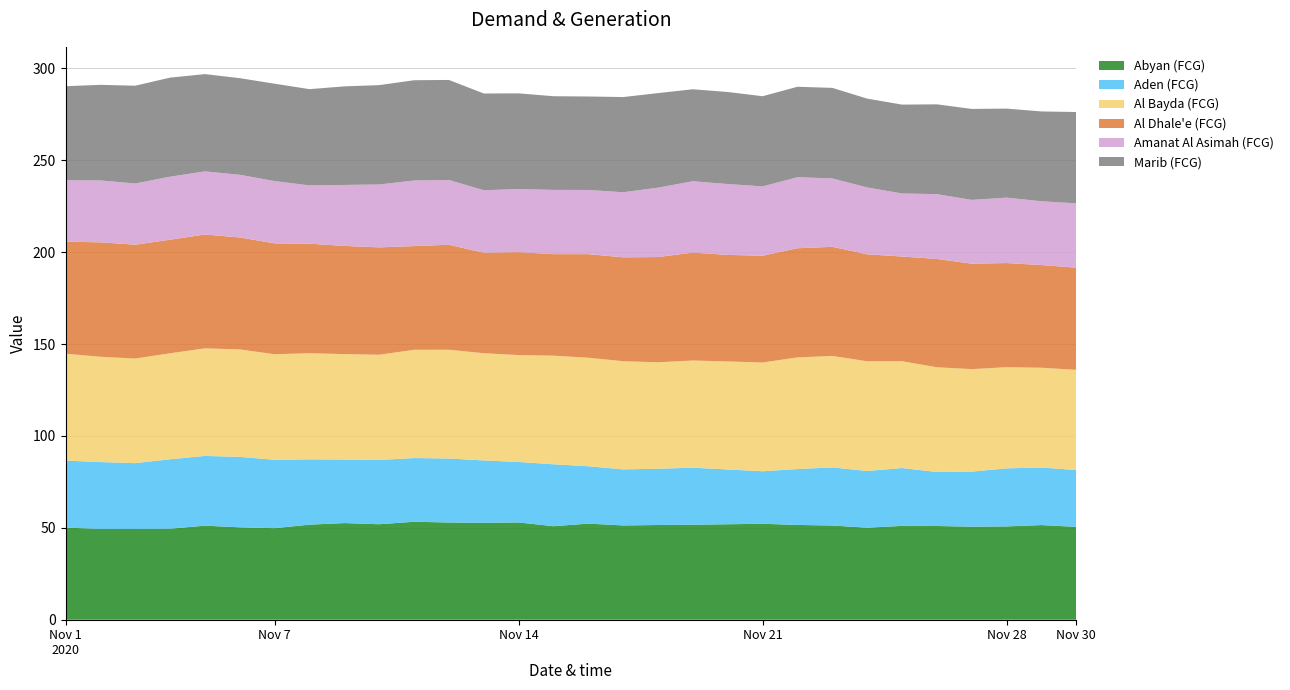

Reading right to left, what are all the values shown in this chart?

Abyan (FCG): 50.5	51.5	50.8	50.6	51.0	51.1	50.1	51.3	51.6	52.2	51.9	51.7	51.5	51.3	52.3	50.9	52.9	52.7	52.9	53.3	52.0	52.6	51.7	49.8	50.3	51.2	49.5	49.4	49.4	50.1
Aden (FCG): 30.9	31.3	31.6	29.9	29.4	31.5	30.8	31.6	30.4	28.6	29.8	31.0	30.6	30.5	31.2	33.7	32.9	33.9	34.8	34.6	35.0	34.6	35.5	37.2	38.3	37.9	37.8	35.8	36.4	36.5
Al Bayda (FCG): 54.6	54.3	55.0	55.8	57.0	58.1	59.7	60.6	60.7	59.1	58.8	58.3	57.9	58.8	59.0	59.1	58.1	58.3	59.2	58.9	57.2	57.4	57.7	57.4	58.5	58.5	57.7	56.9	57.3	58.1
Al Dhale'e (FCG): 55.6	55.9	56.6	57.4	58.9	56.9	58.2	59.4	59.4	58.1	58.0	58.7	57.3	56.5	56.3	55.2	56.0	54.7	57.1	56.4	58.4	58.9	59.6	60.3	60.9	61.9	61.8	61.9	62.3	60.9
Amanat Al Asimah (FCG): 35.0	34.7	35.6	34.7	35.3	34.3	36.4	37.2	38.6	37.7	38.6	38.8	37.8	35.4	34.9	34.9	34.3	34.0	35.3	35.7	34.2	33.2	31.7	33.9	34.1	34.3	34.3	33.3	33.7	33.4
Marib (FCG): 49.7	48.9	48.4	49.5	48.8	48.4	48.3	49.3	49.2	49.1	50.1	50.0	51.4	51.8	50.8	51.0	52.0	52.6	54.4	54.5	54.1	53.6	52.4	53.0	52.5	52.9	53.9	53.2	52.0	51.2